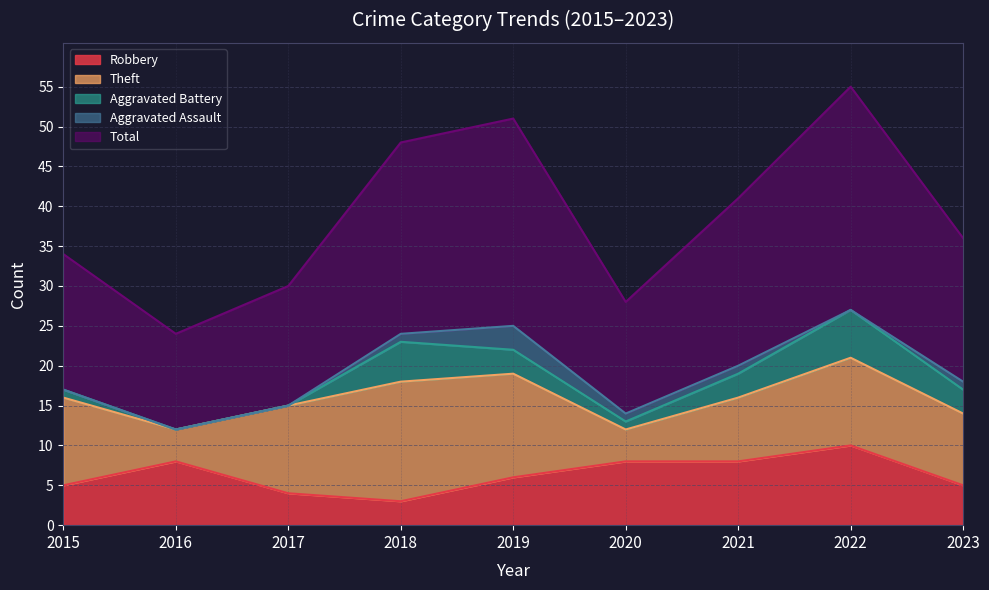

Rank the series by their maximum value, from highest to lowest.

Total, Theft, Robbery, Aggravated Battery, Aggravated Assault